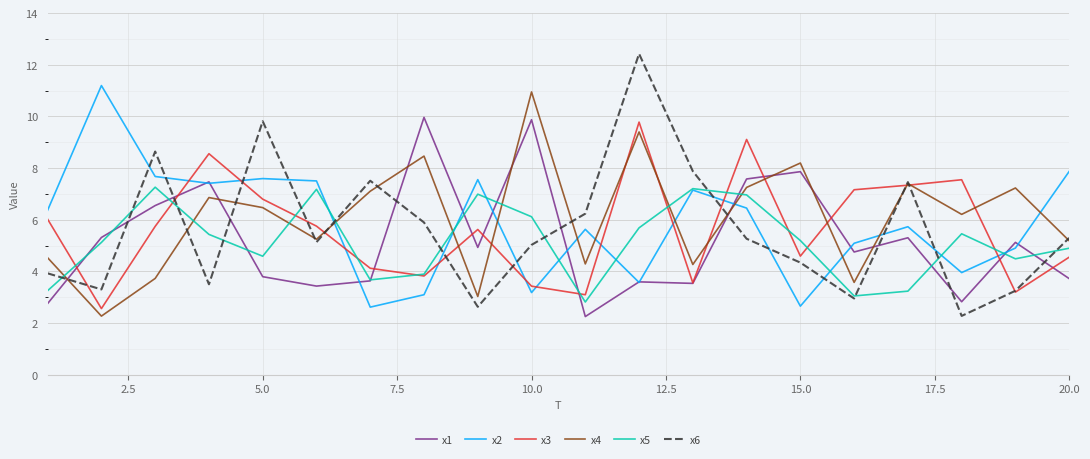

What is the smallest value displayed?

2.3